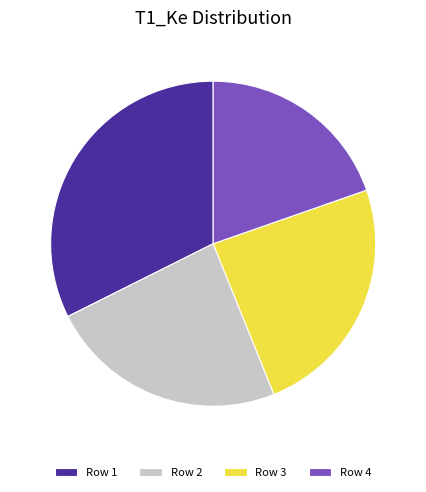

Between Row 3 and Row 1, which is larger?

Row 1